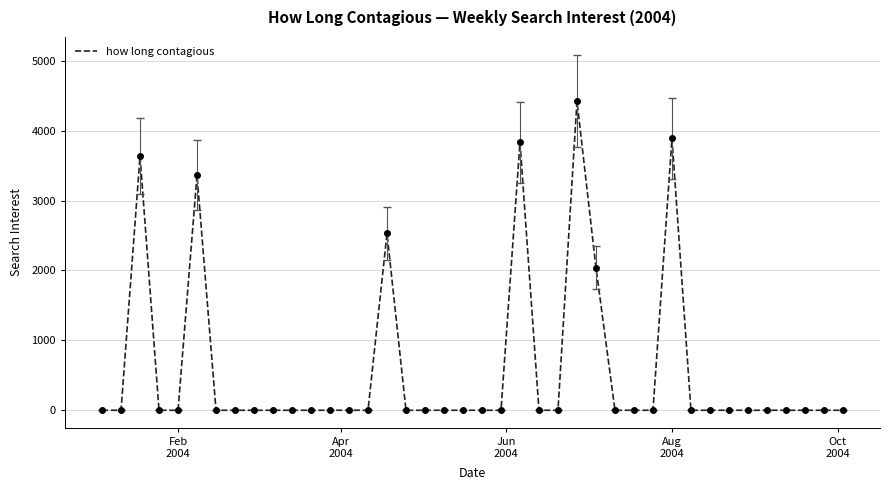

What is the difference between the maximum and minimum values?

4423.4